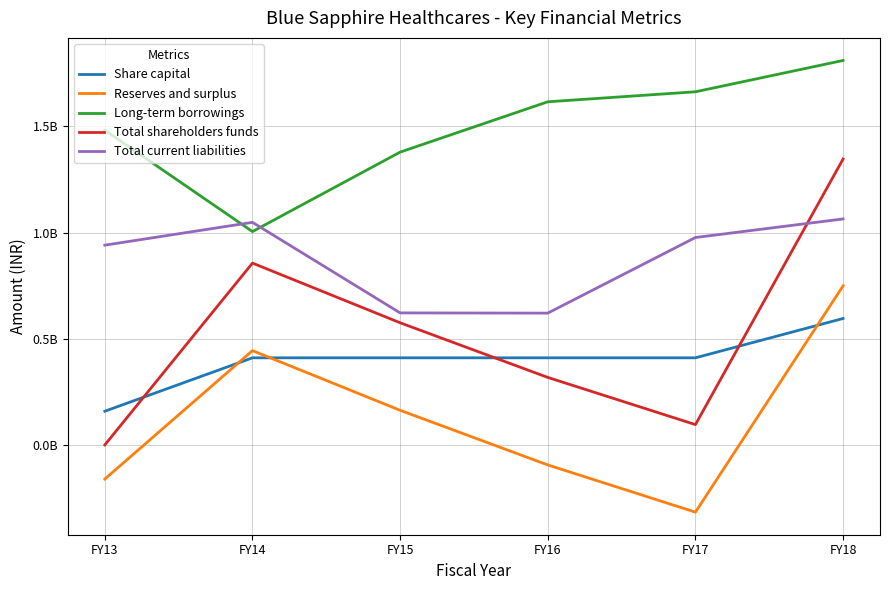

At which label does Total shareholders funds first exceed 576138000?

FY14